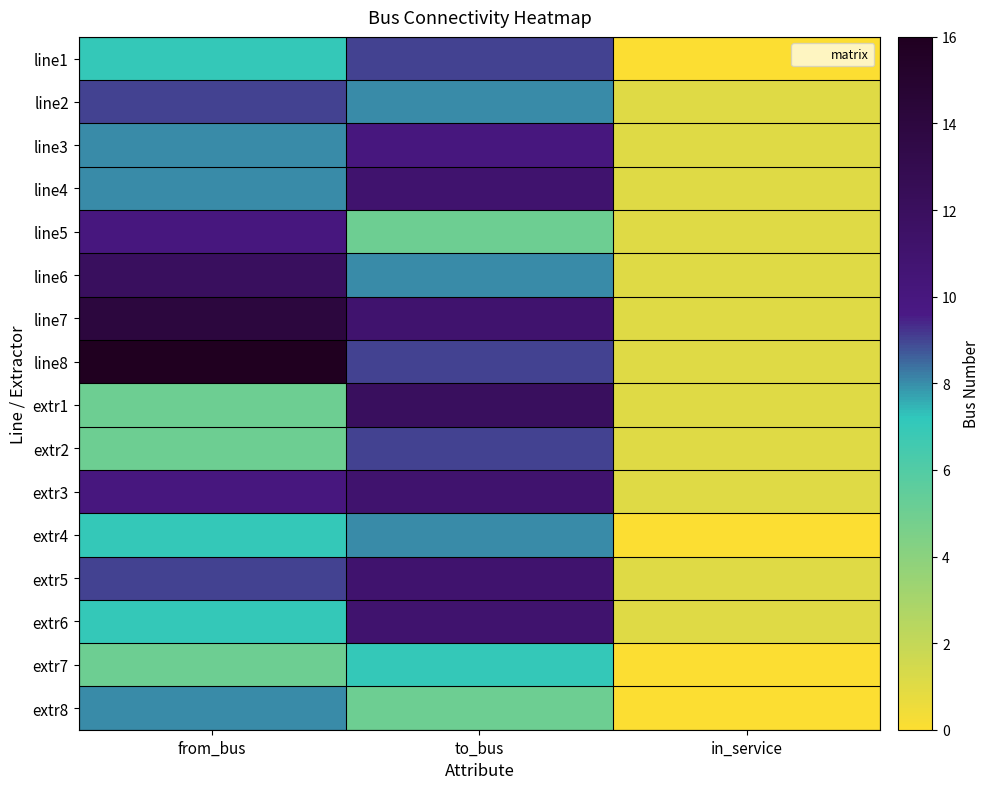

Reading left to right, transcribe all the data shown in this chart.

line1: from_bus=7	to_bus=9	in_service=0
line2: from_bus=9	to_bus=8	in_service=1
line3: from_bus=8	to_bus=10	in_service=1
line4: from_bus=8	to_bus=11	in_service=1
line5: from_bus=10	to_bus=5	in_service=1
line6: from_bus=12	to_bus=8	in_service=1
line7: from_bus=14	to_bus=11	in_service=1
line8: from_bus=16	to_bus=9	in_service=1
extr1: from_bus=5	to_bus=12	in_service=1
extr2: from_bus=5	to_bus=9	in_service=1
extr3: from_bus=10	to_bus=11	in_service=1
extr4: from_bus=7	to_bus=8	in_service=0
extr5: from_bus=9	to_bus=11	in_service=1
extr6: from_bus=7	to_bus=11	in_service=1
extr7: from_bus=5	to_bus=7	in_service=0
extr8: from_bus=8	to_bus=5	in_service=0